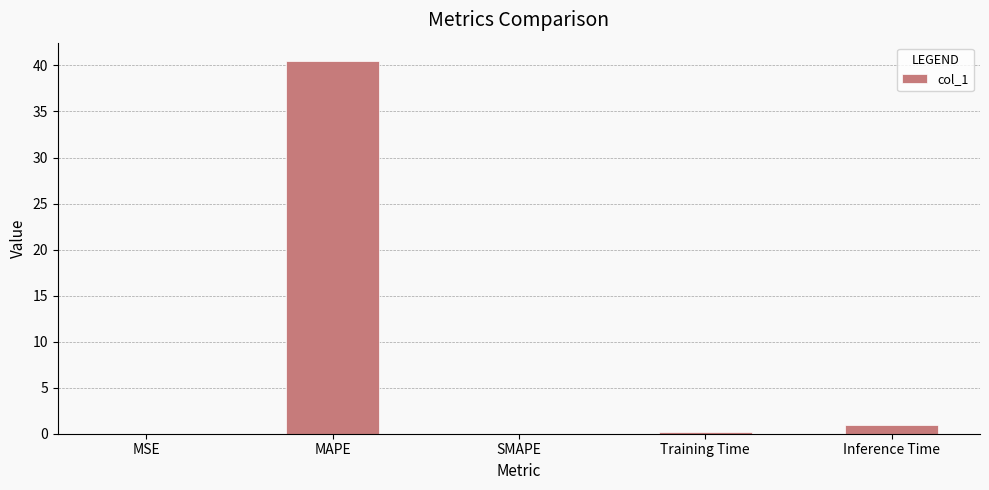

What is the approximate value at Inference Time?

0.9